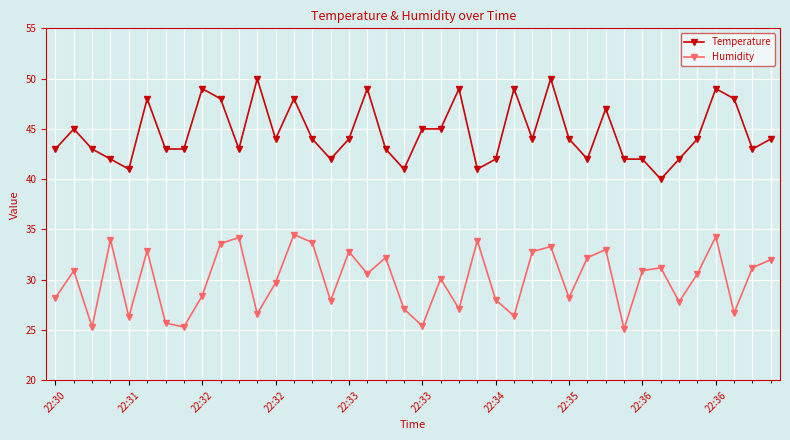

What is the greatest value displayed?

50.0